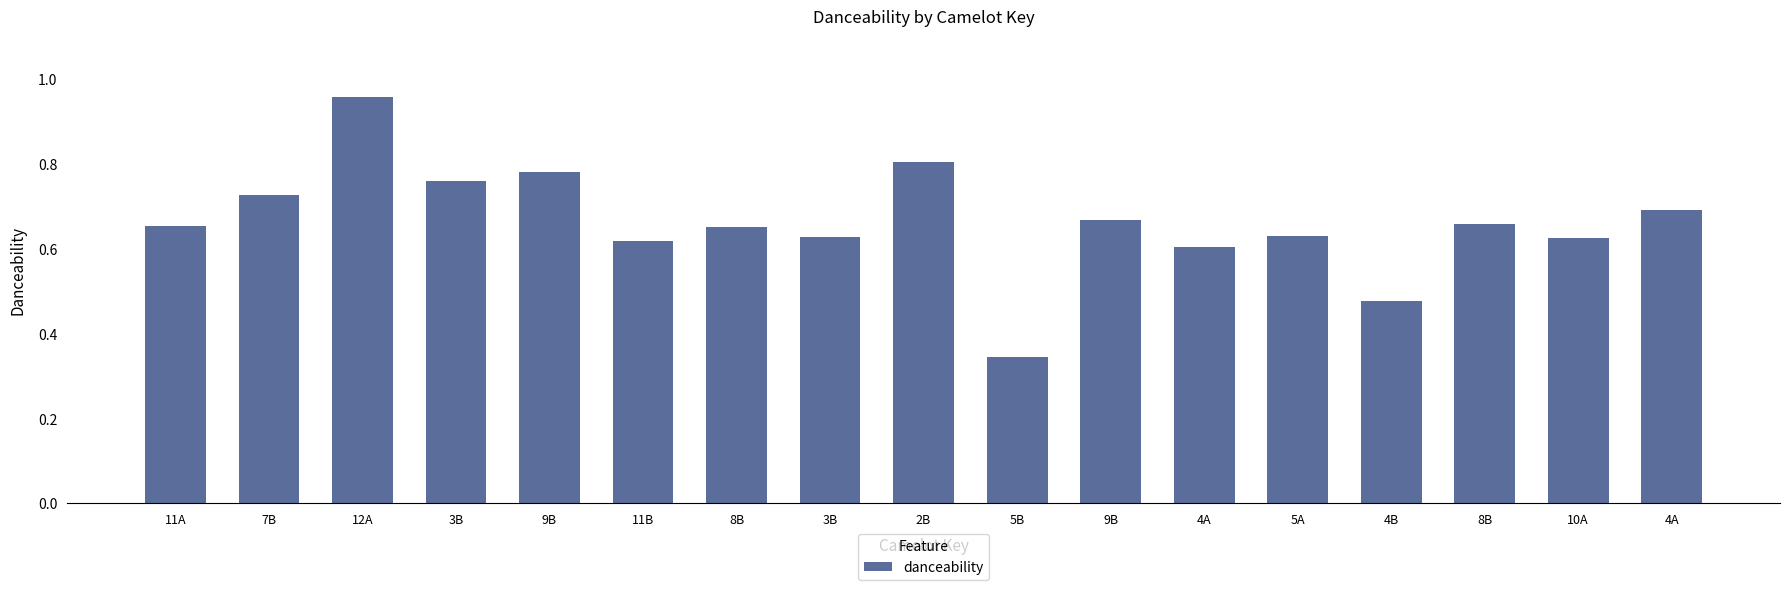

Does the chart contain any negative values?

No